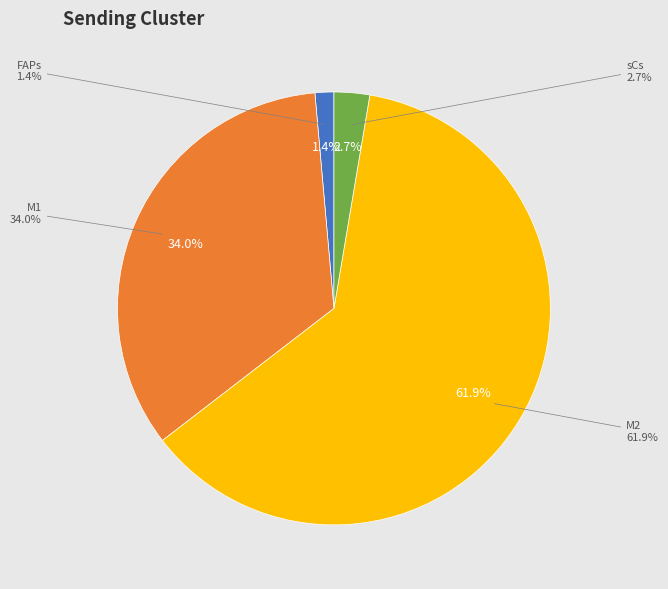

To the nearest percent, what is the difference between the FAPs and 4 slice percentages?

2%